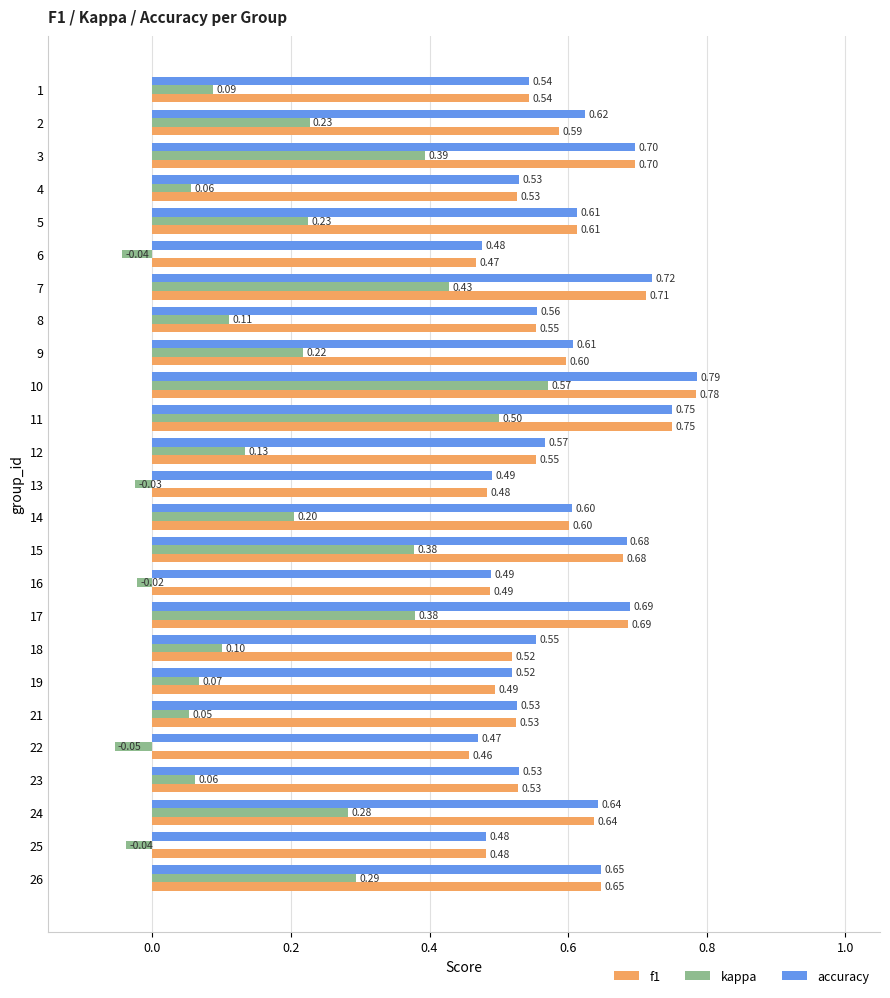

What are all the series names shown in the legend?

f1, kappa, accuracy